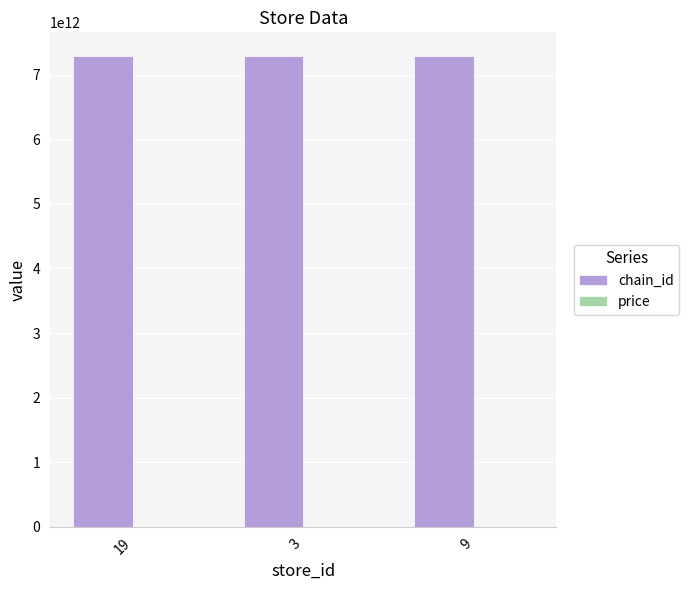

The value of chain_id at 19 is 2773842853500.0. True or false?

False